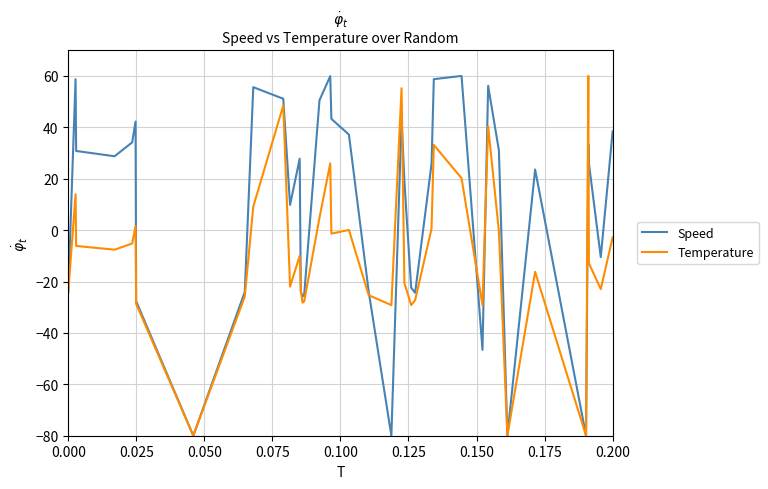

What is the greatest value displayed?

60.0